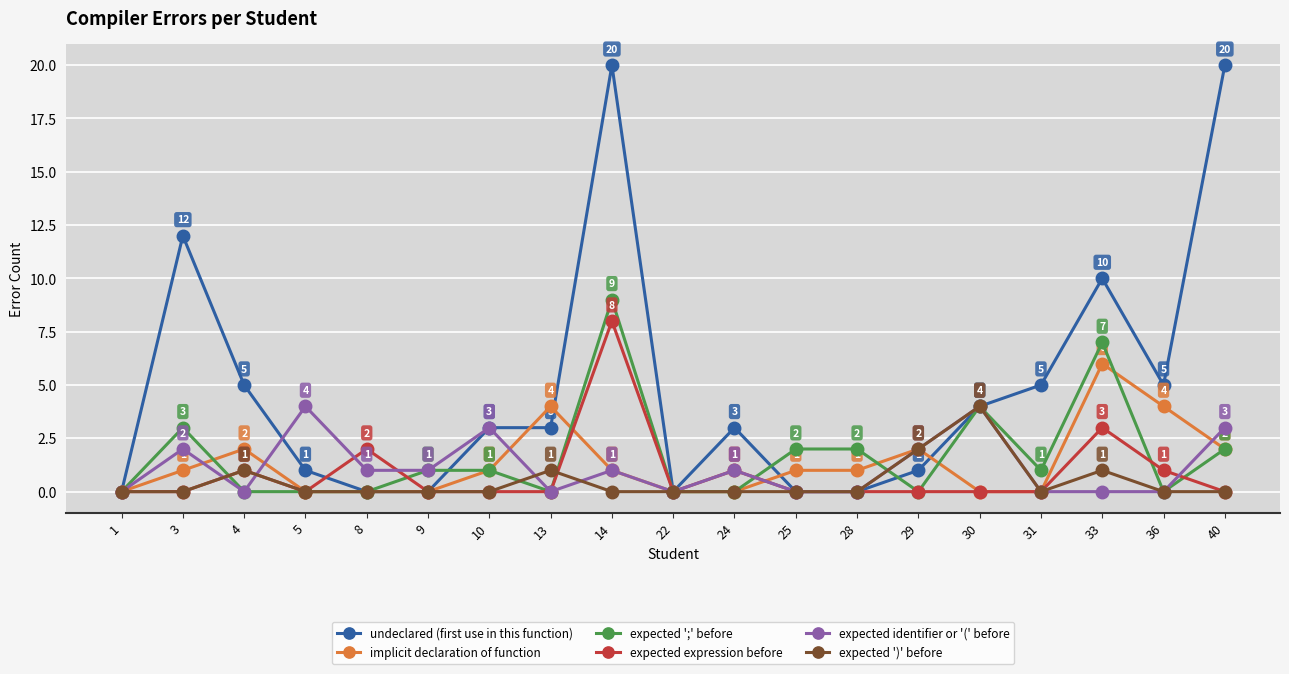

True or false: expected identifier or '(' before has more than 0 points higher than both neighbors.

True